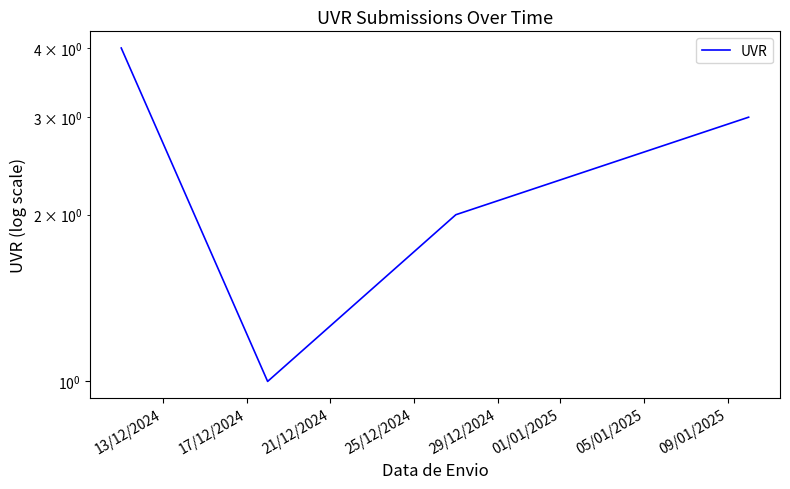

What is the difference between the maximum and minimum values?

3